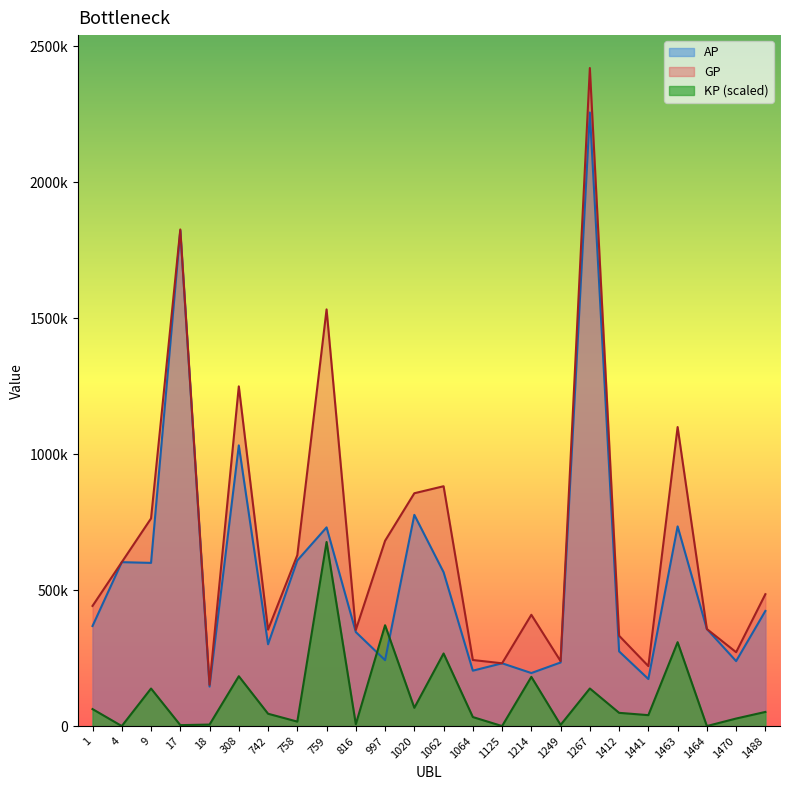

Reading left to right, what are all the values shown in this chart?

AP: 1=367882.0	4=602713.0	9=600036.0	17=1822081.0	18=145251.0	308=1032121.0	742=300829.0	758=608959.0	759=730628.0	816=345696.0	997=242250.0	1020=776654.0	1062=565779.0	1064=203670.0	1125=230818.0	1214=194956.0	1249=233780.0	1267=2256200.0	1412=274569.0	1441=172951.0	1463=734282.0	1464=356863.0	1470=238834.0	1488=423344.0
GP: 1=441789.0	4=602713.0	9=763525.0	17=1826121.0	18=151755.0	308=1249144.0	742=354501.0	758=628359.0	759=1532196.0	816=353665.0	997=681331.0	1020=856130.0	1062=881908.0	1064=242913.0	1125=230818.0	1214=409211.0	1249=238792.0	1267=2419814.0	1412=332172.0	1441=220467.0	1463=1099551.0	1464=356863.0	1470=271596.0	1488=484906.0
KP: 1=62409.0	4=0.0	9=138053.6	17=3411.5	18=5492.1	308=183258.5	742=45321.7	758=16381.7	759=676860.0	816=6729.2	997=370768.2	1020=67111.5	1062=266944.9	1064=33137.6	1125=0.0	1214=180921.4	1249=4232.2	1267=138159.3	1412=48640.7	1441=40123.9	1463=308440.1	1464=0.0	1470=27664.7	1488=51983.8